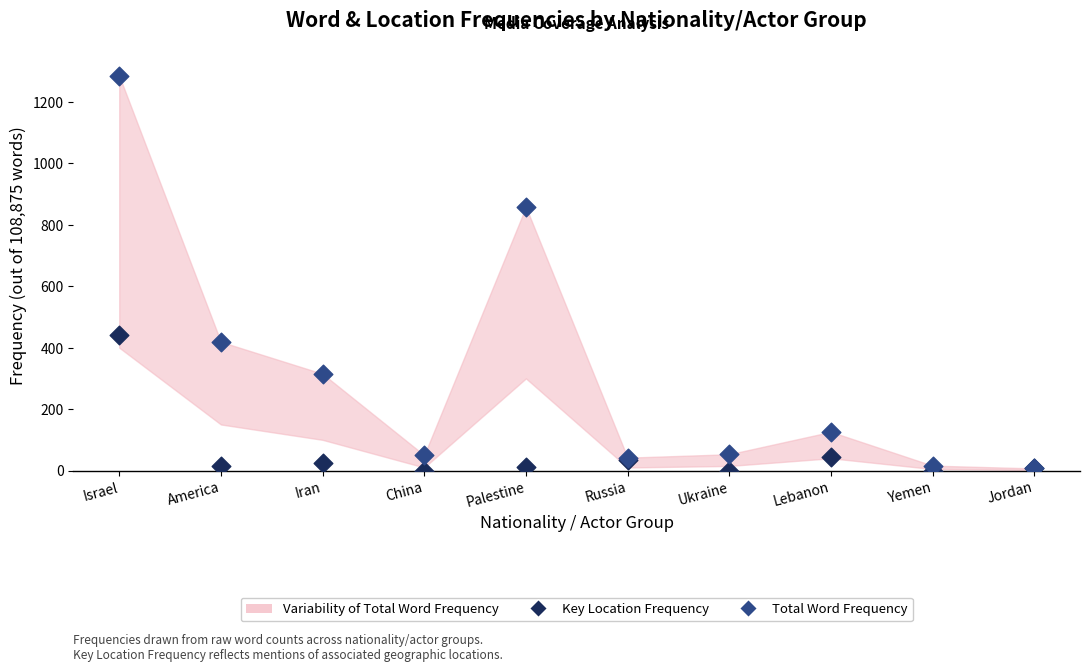

Across all series, what Y value is closest to 642?

440